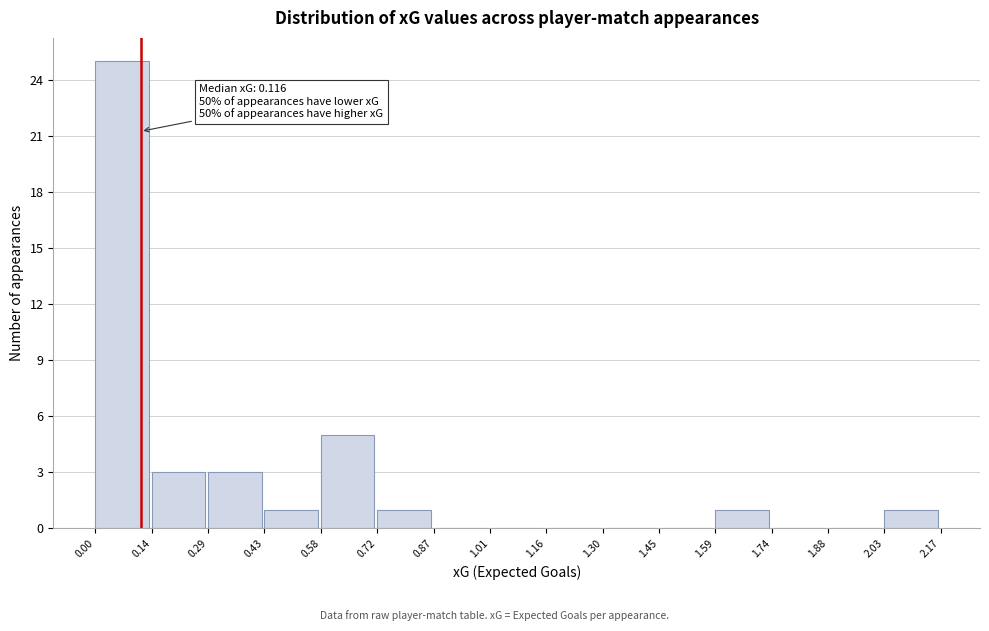

Which range on the x-axis has the tallest bar?

0.00 to 0.14